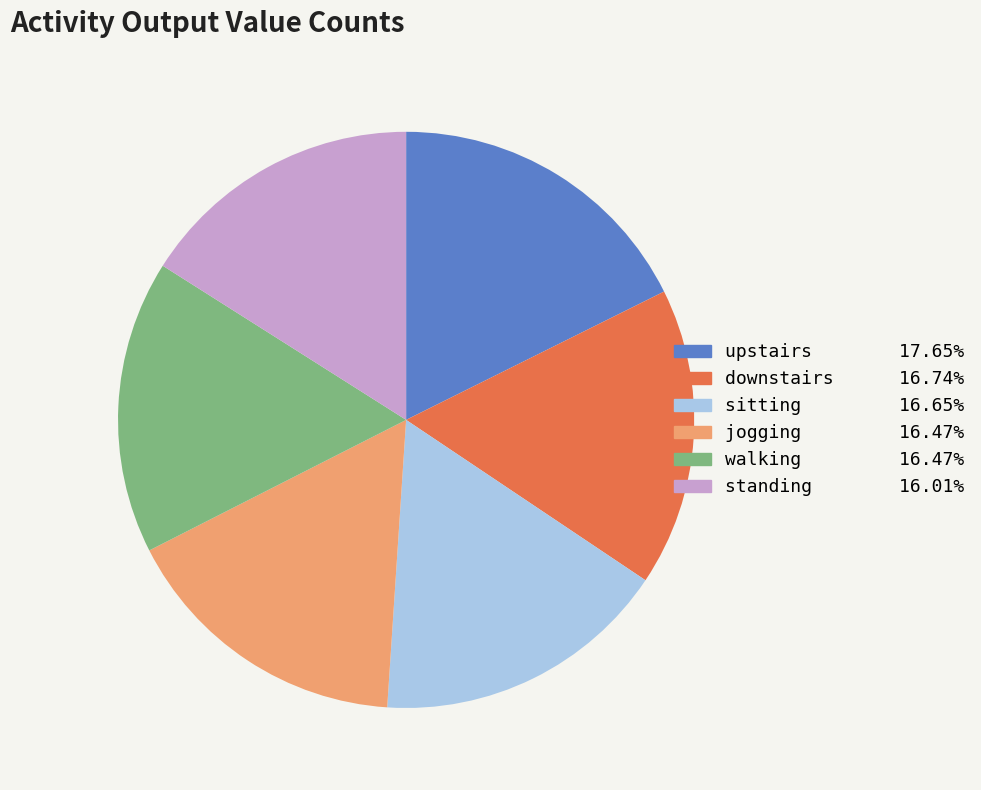

Is there a majority slice in this chart?

No